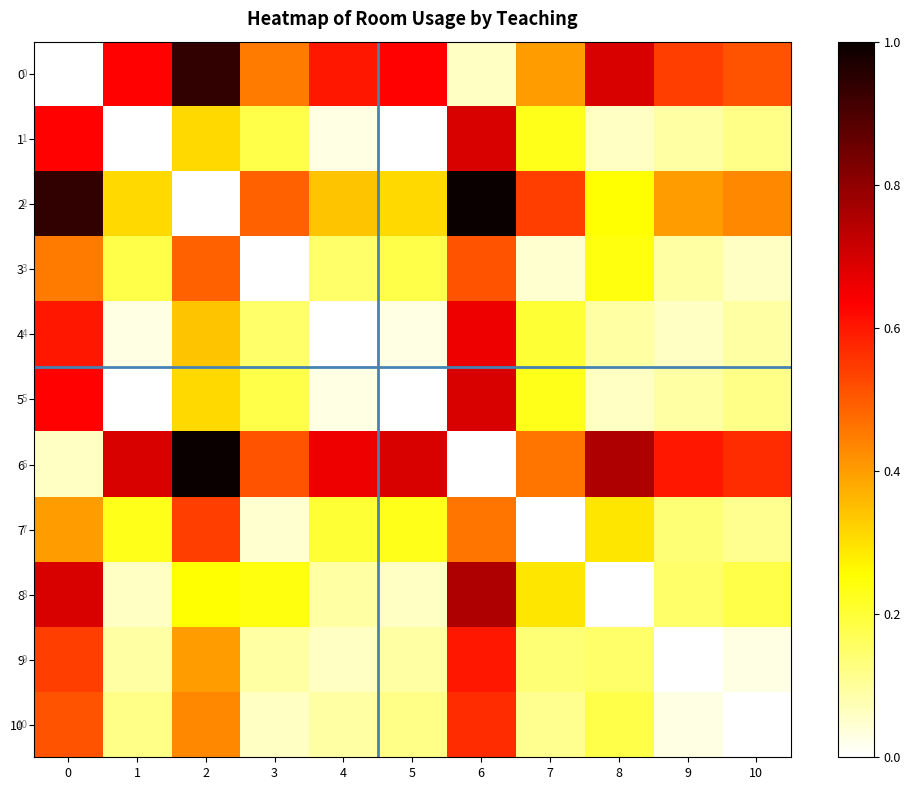

At 0, list the series in order from smallest to largest.

0, 6, 7, 3, 10, 9, 4, 1, 5, 8, 2